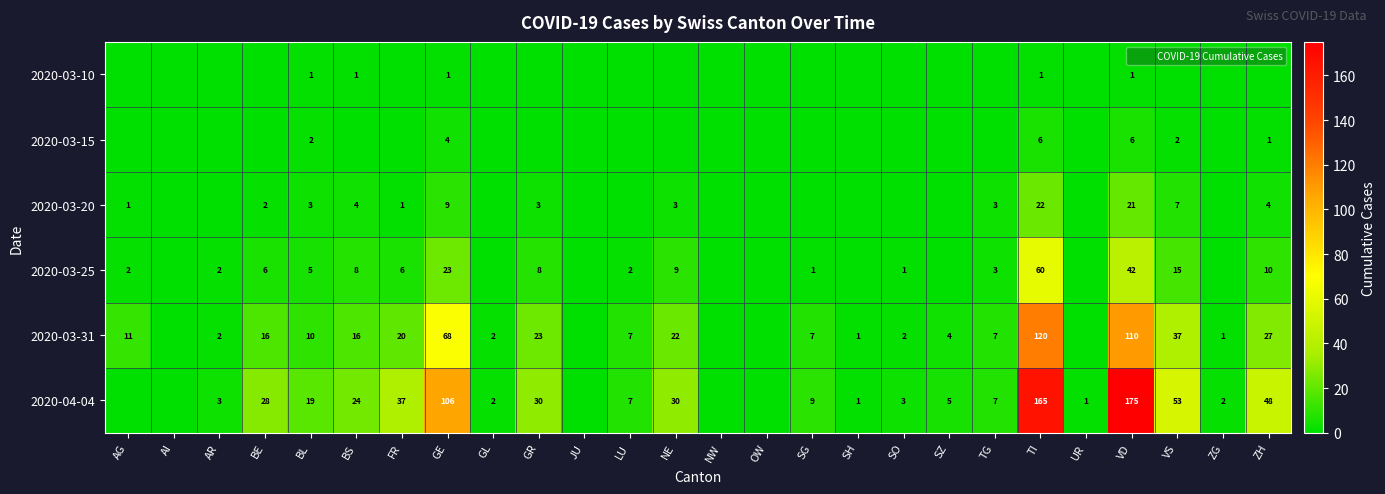

At which label does 2020-03-25 first exceed 2?

BE